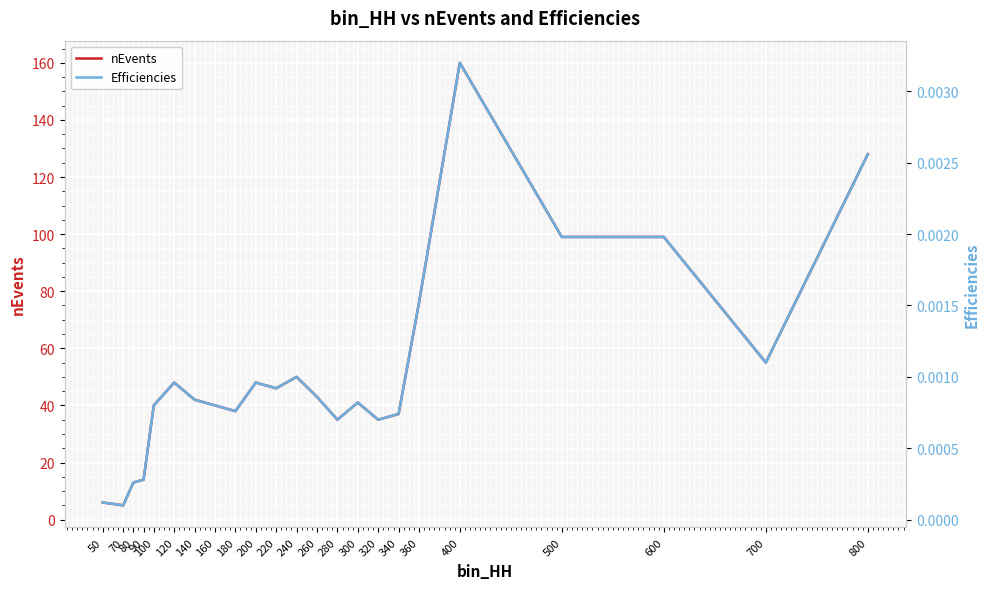

Is it true that nEvents equals 52.0 at 180?

False